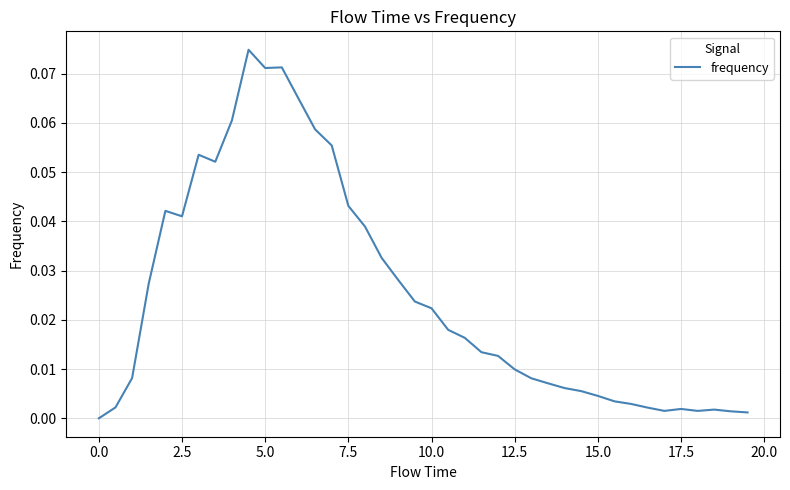

How many values are above zero?

39